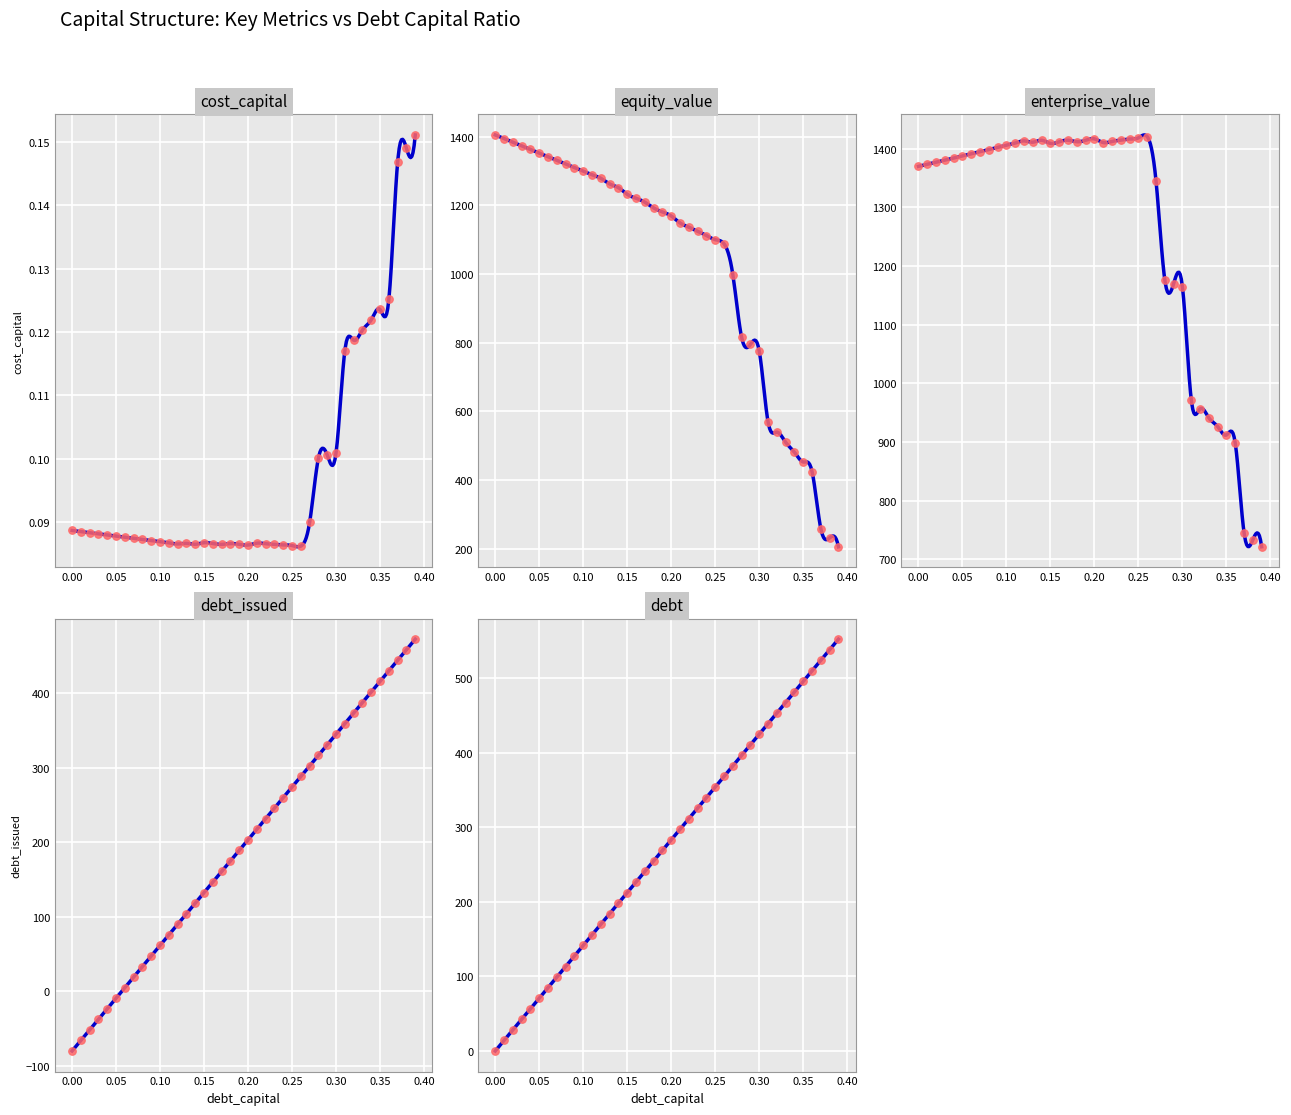

At how many categories does at least one series exceed 1091?

31